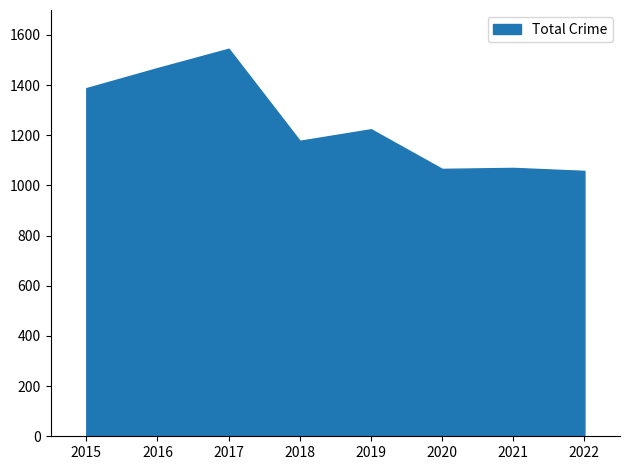

Which category has the highest value across all series?

2017